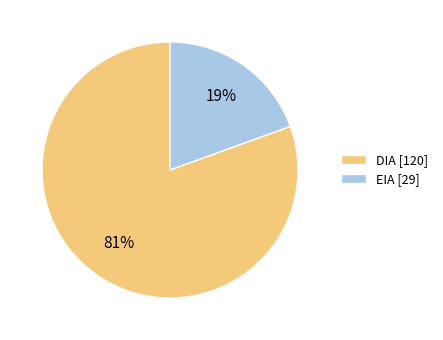

What percentage is the EIA slice, to the nearest percent?

19%